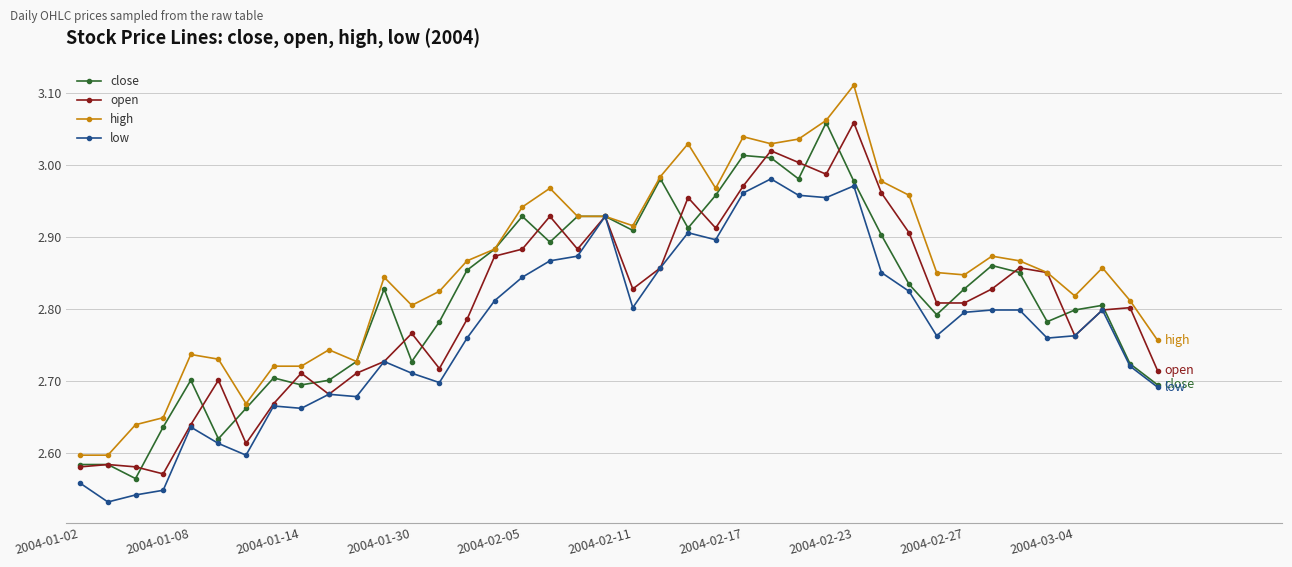

At how many categories does at least one series exceed 2?

40